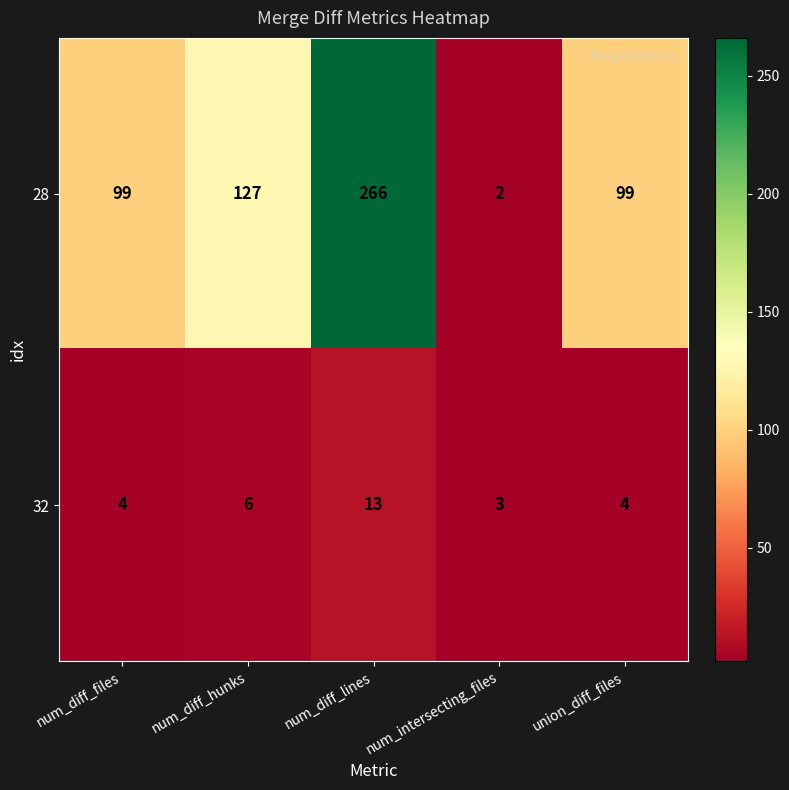

How many 28 values are between 99 and 127?

3